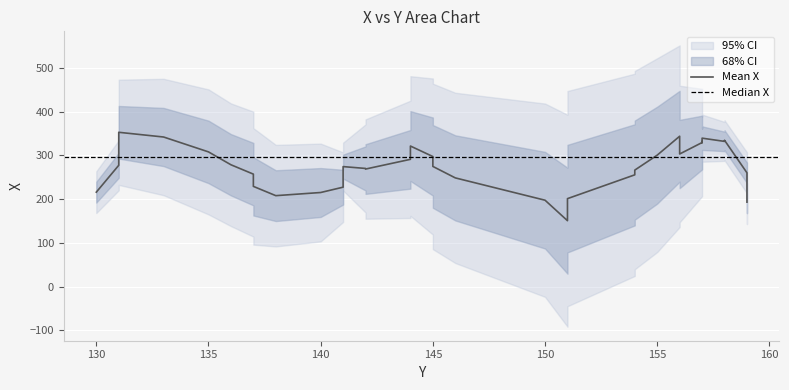

Where is X nearest to the value 276?

141